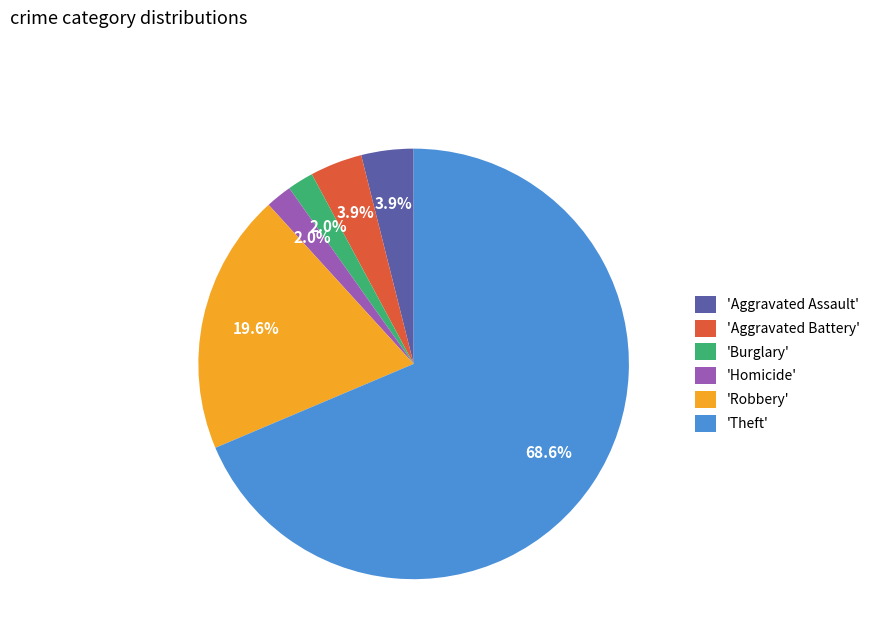

Count the number of slices in the pie.

6